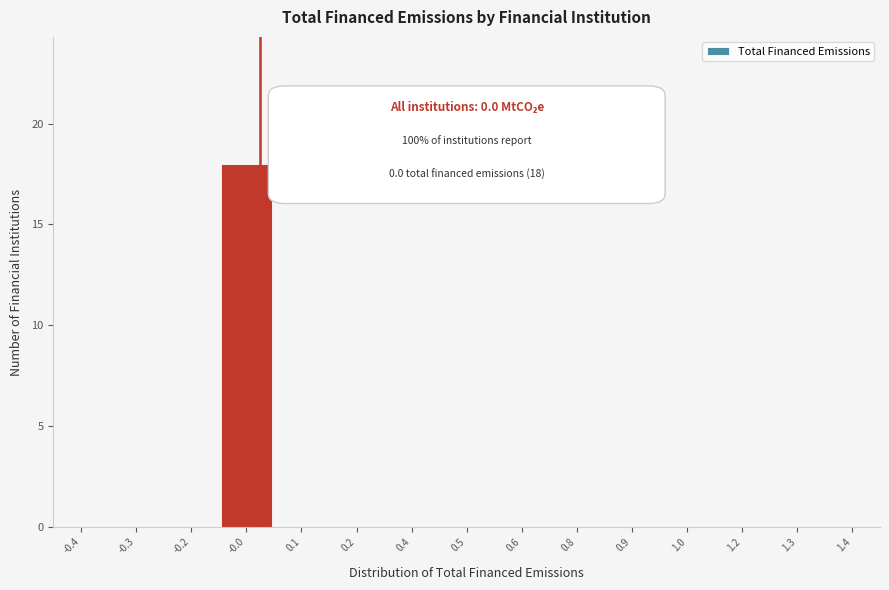

Reading left to right, list all the values displayed in this chart.

-0.4=0	-0.3=0	-0.2=0	-0.0=18	0.1=0	0.2=0	0.4=0	0.5=0	0.6=0	0.8=0	0.9=0	1.0=0	1.2=0	1.3=0	1.4=0